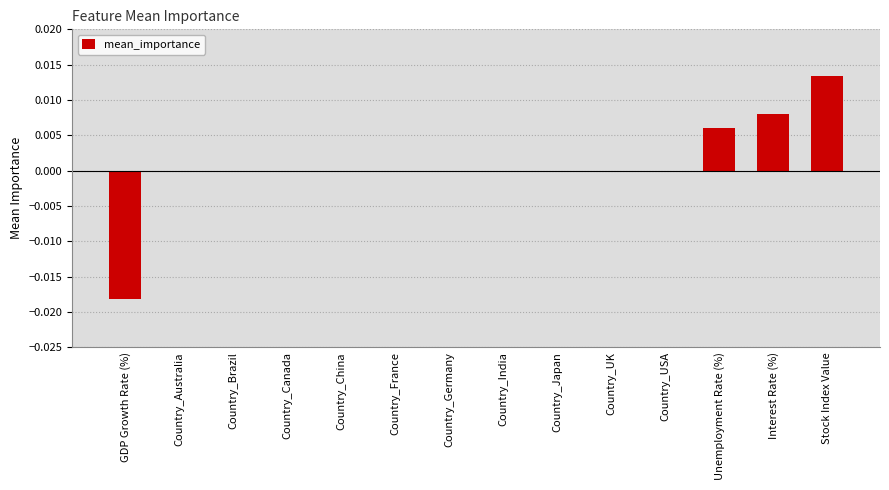

Which has a higher value, Stock Index Value or Country_Japan?

Stock Index Value